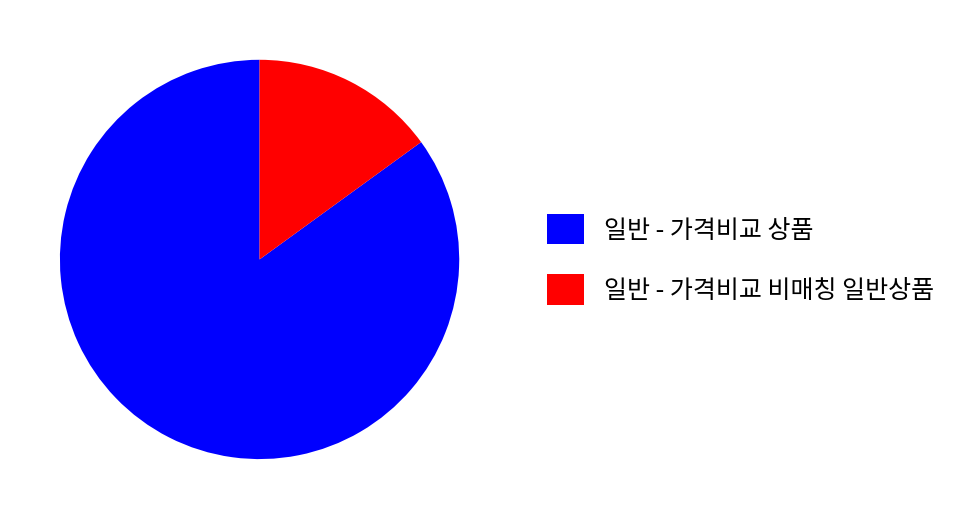

Approximately how many times larger is the value at 일반 - 가격비교 상품 compared to 일반 - 가격비교 비매칭 일반상품?

5.7